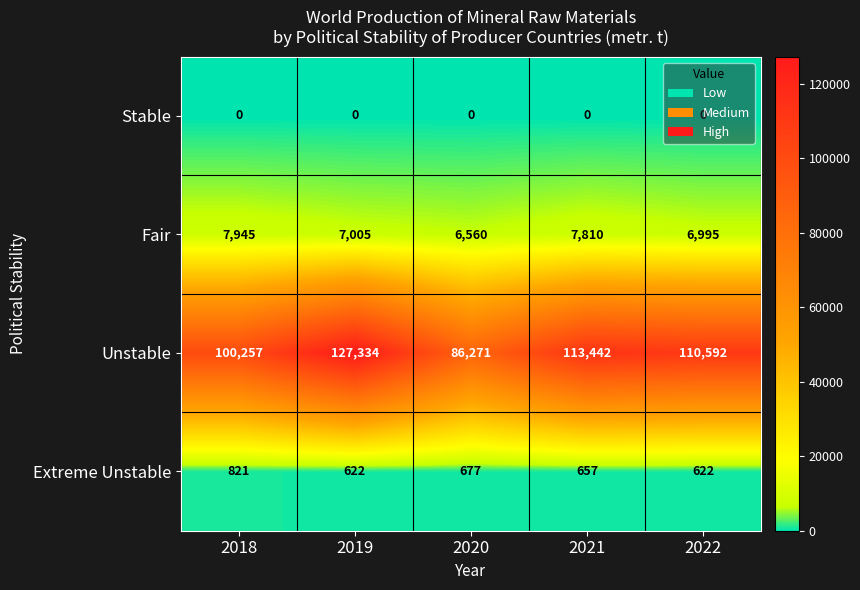

At how many categories does at least one series exceed 94441?

4